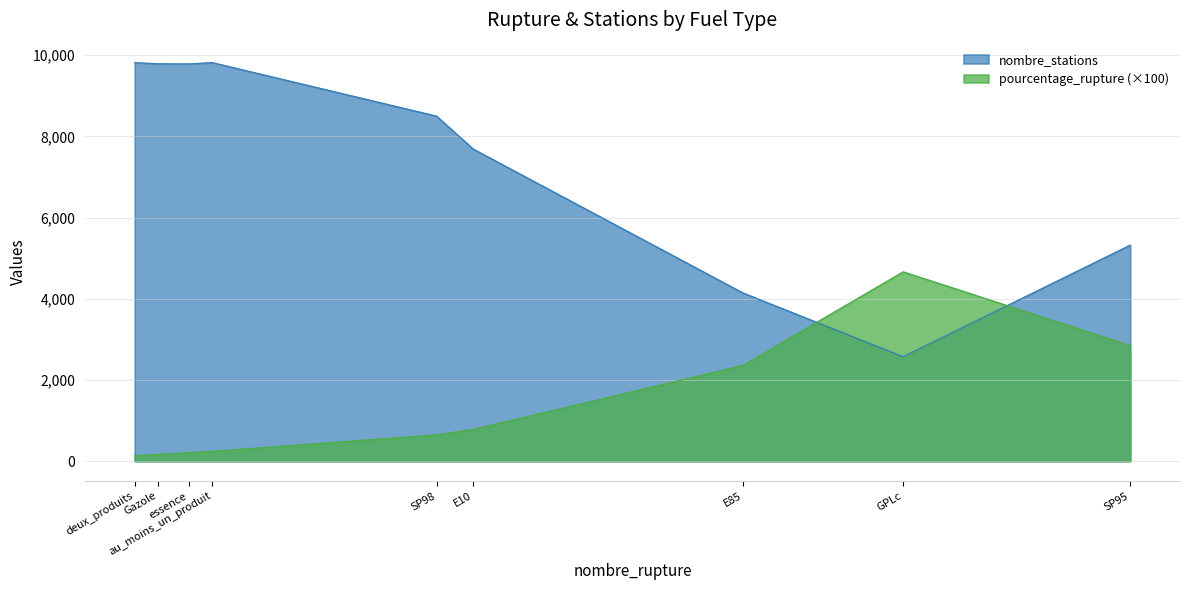

What is the smallest value displayed?

134